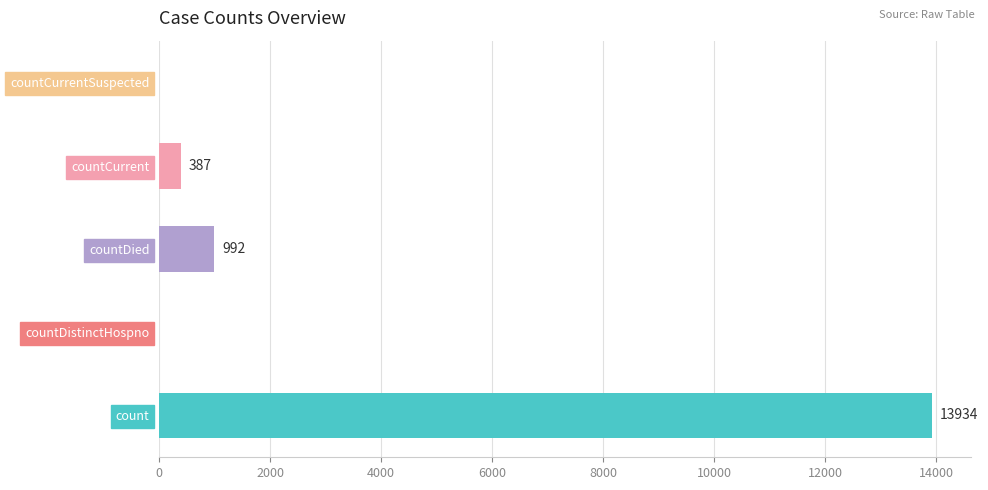

What is the greatest value displayed?

13934